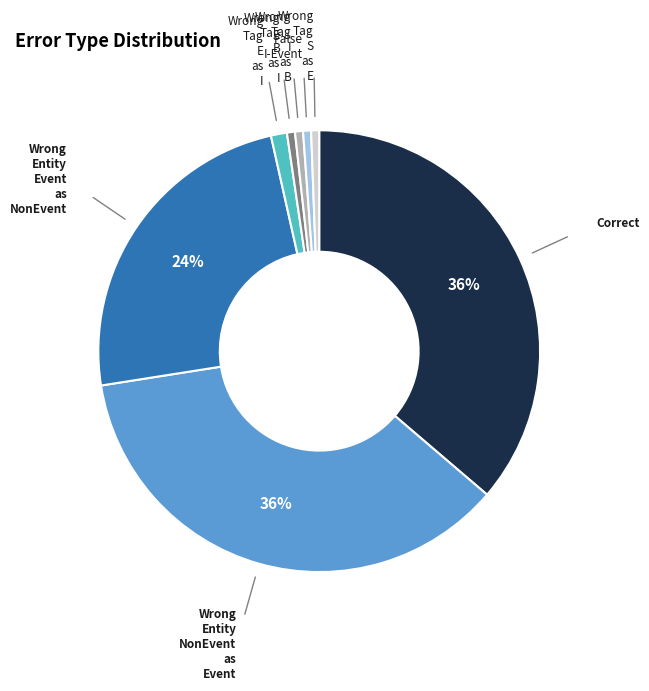

Does any single category account for the majority?

No